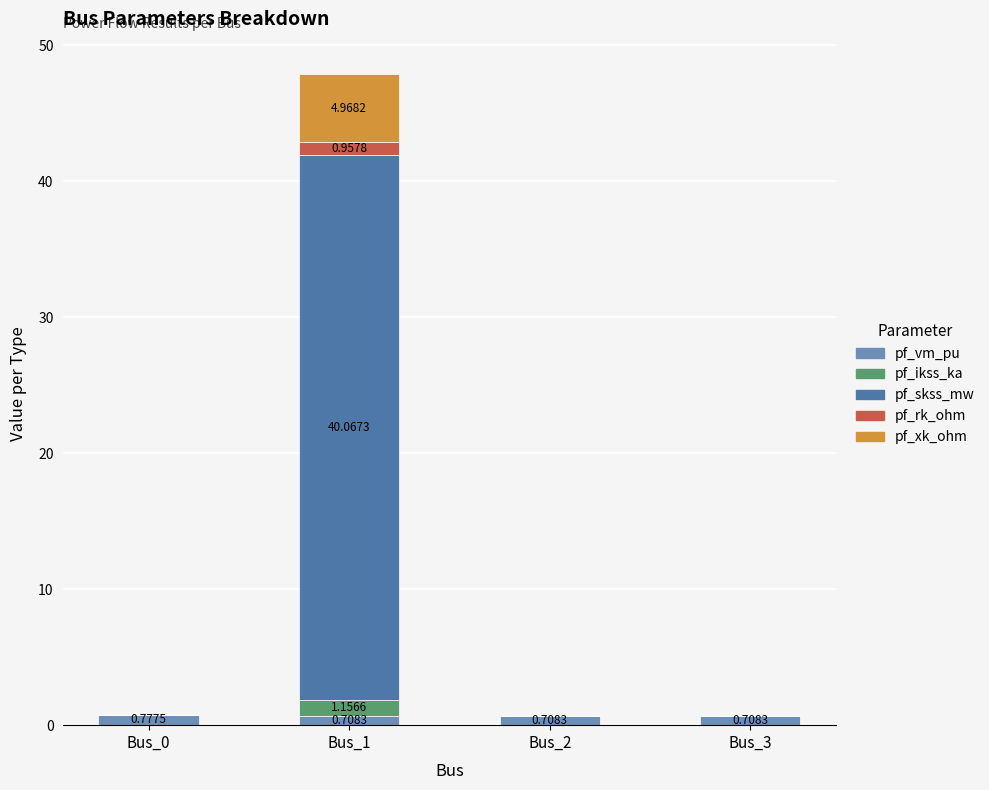

At which category is the sum across all series the highest?

Bus_1